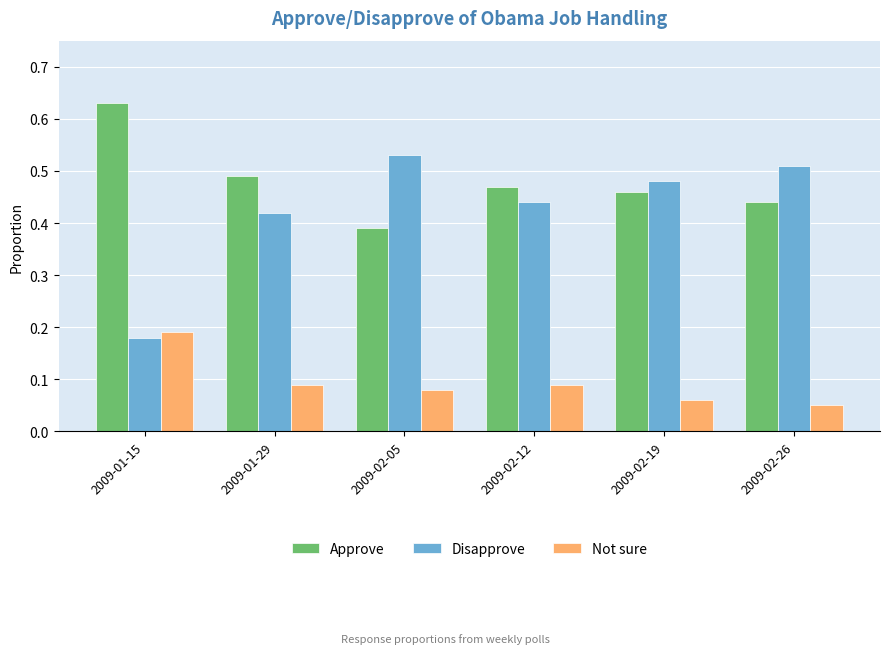

What position from the left is 2009-01-15?

1